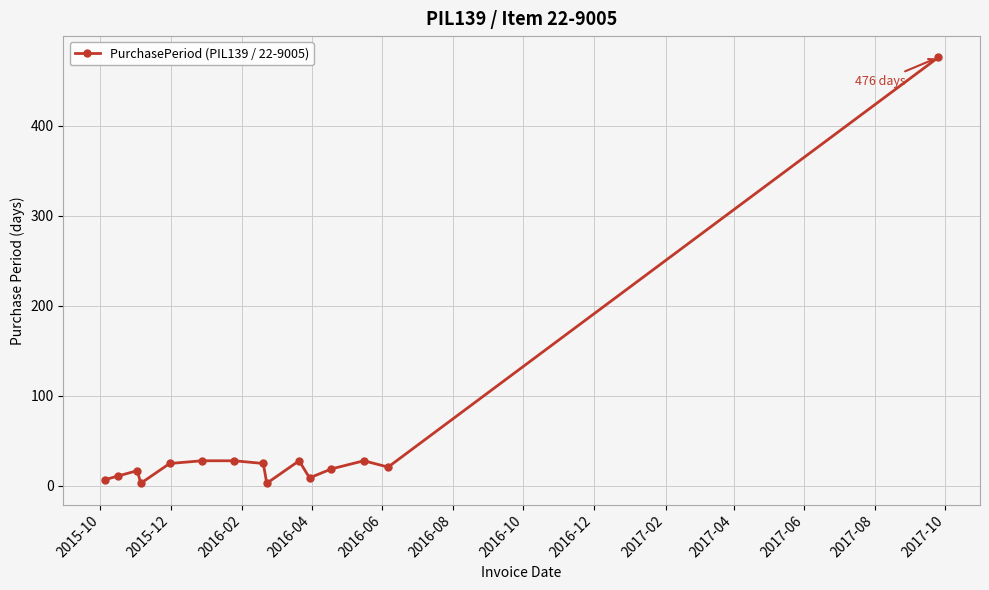

True or false: the data has more than 0 interior local peaks.

True